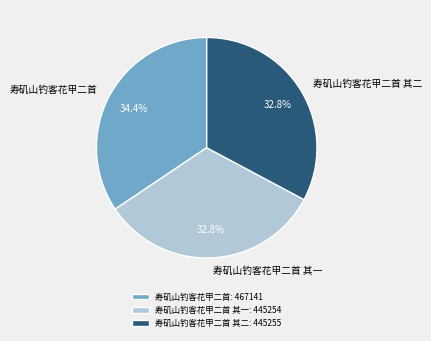

Does any single category account for the majority?

No